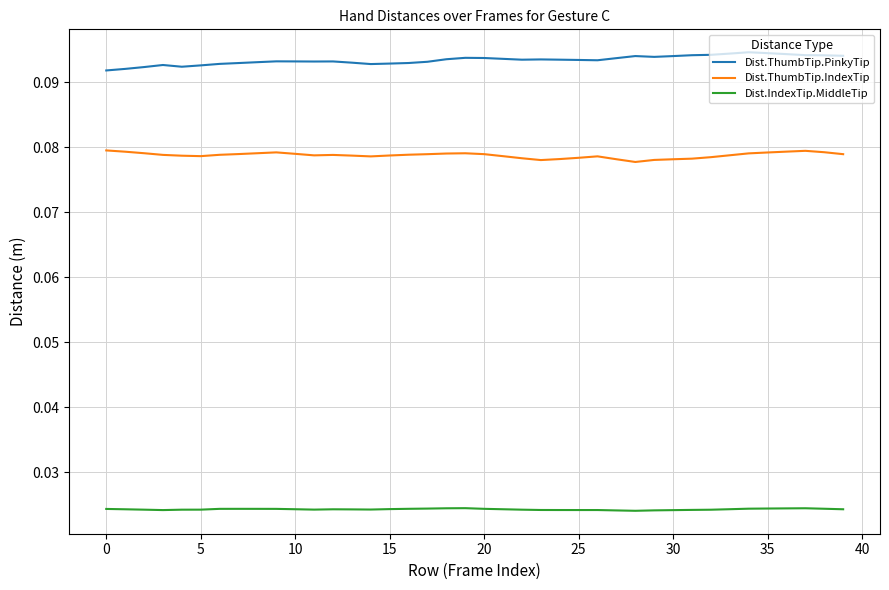

Which series has the largest total across all categories?

Dist.ThumbTip.PinkyTip